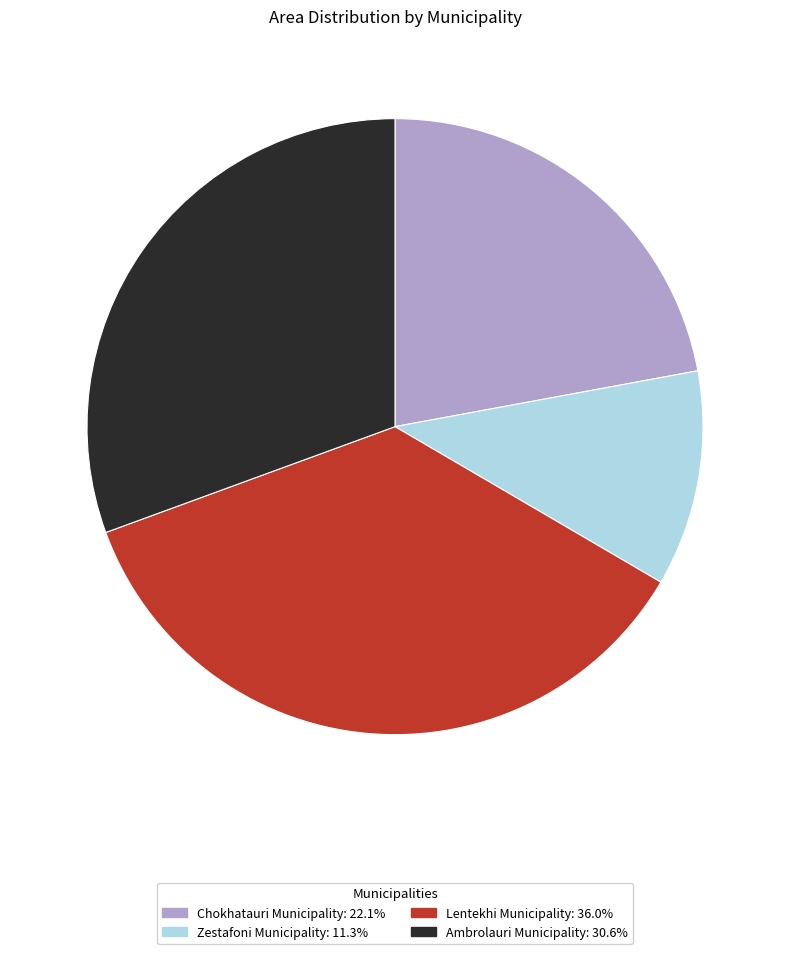

Approximately how many times larger is the value at Ambrolauri Municipality compared to Zestafoni Municipality?

2.7